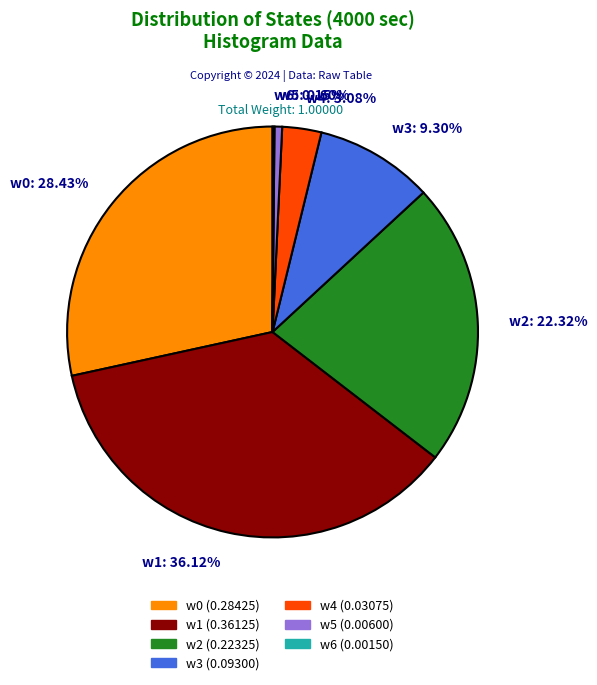

What is the largest slice in the pie chart?

w1